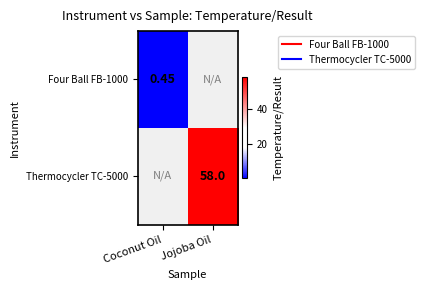

The value of Thermocycler TC-5000 at Jojoba Oil is 58.0. True or false?

True